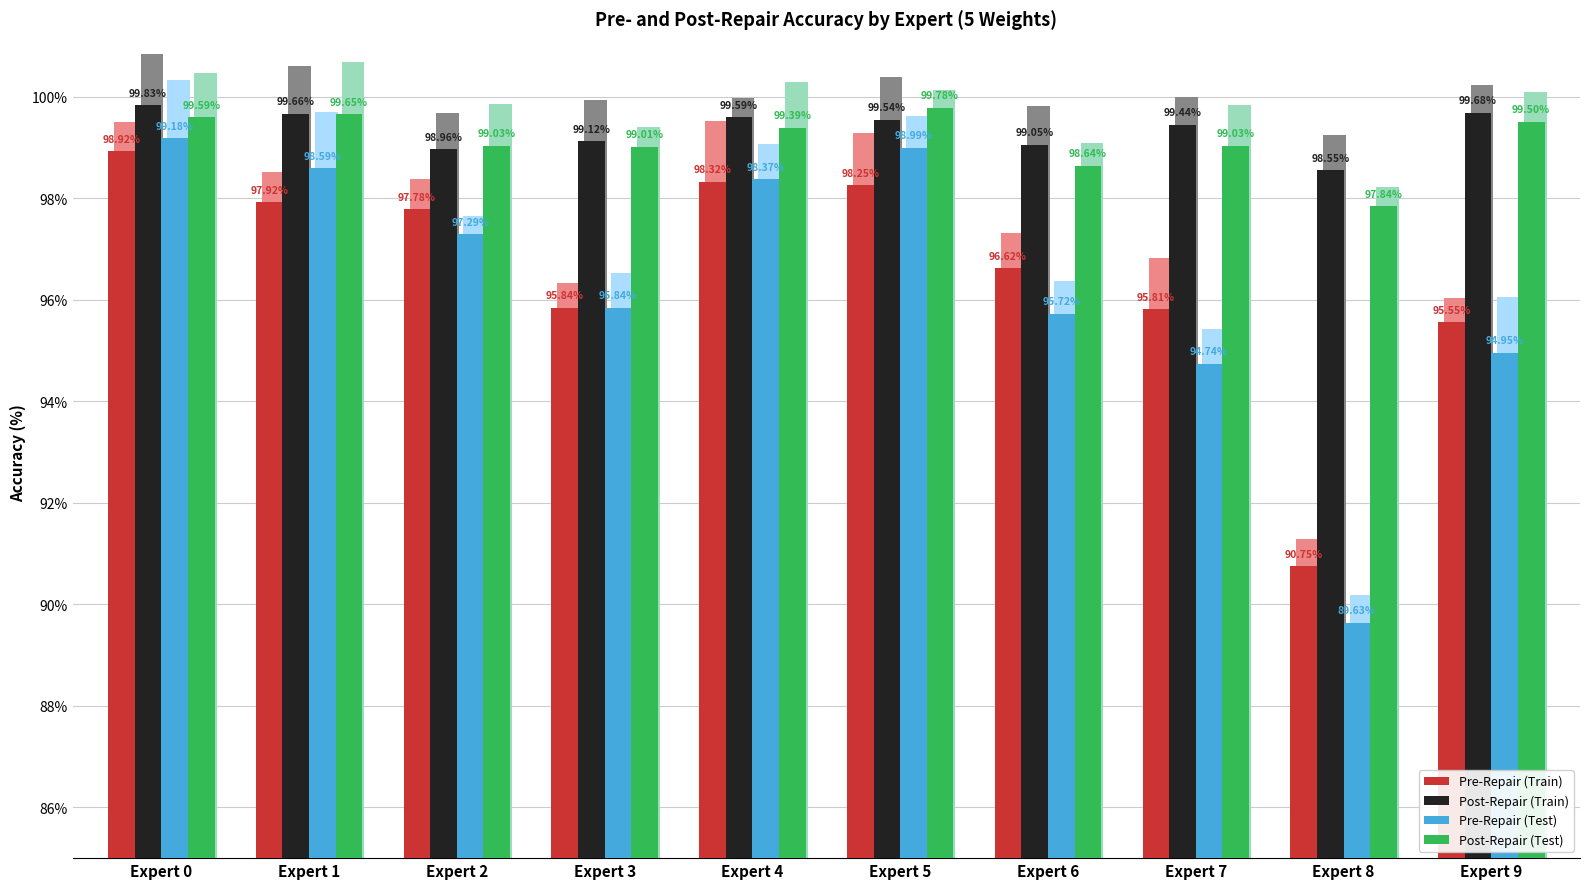

What is the sum of all Pre-Repair (Test) values?

963.3